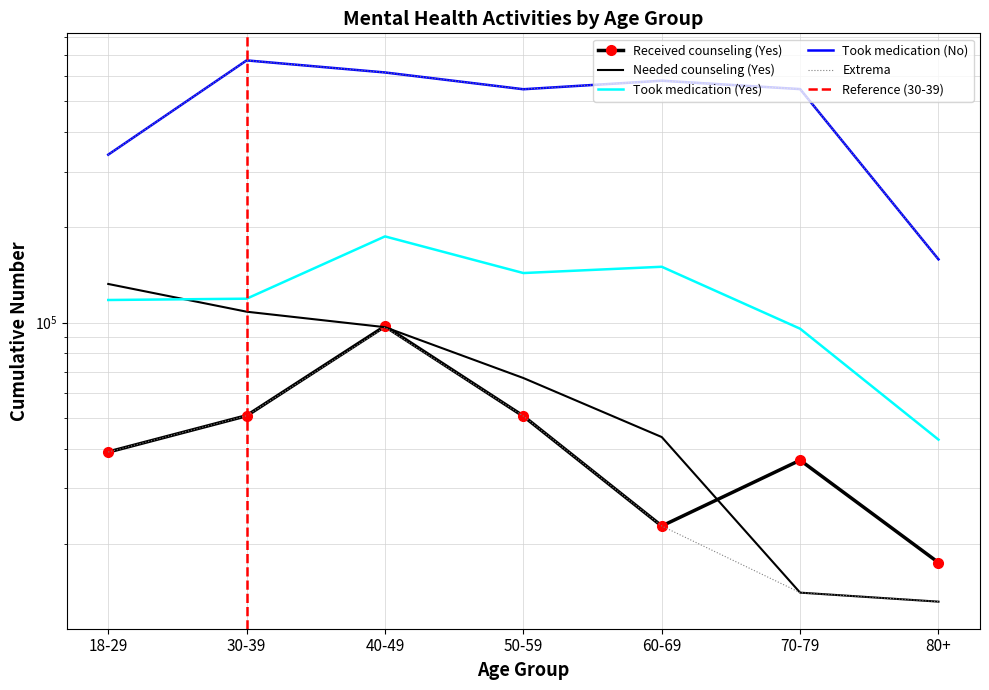

What is the highest value of the Took medication (No) series?

672750